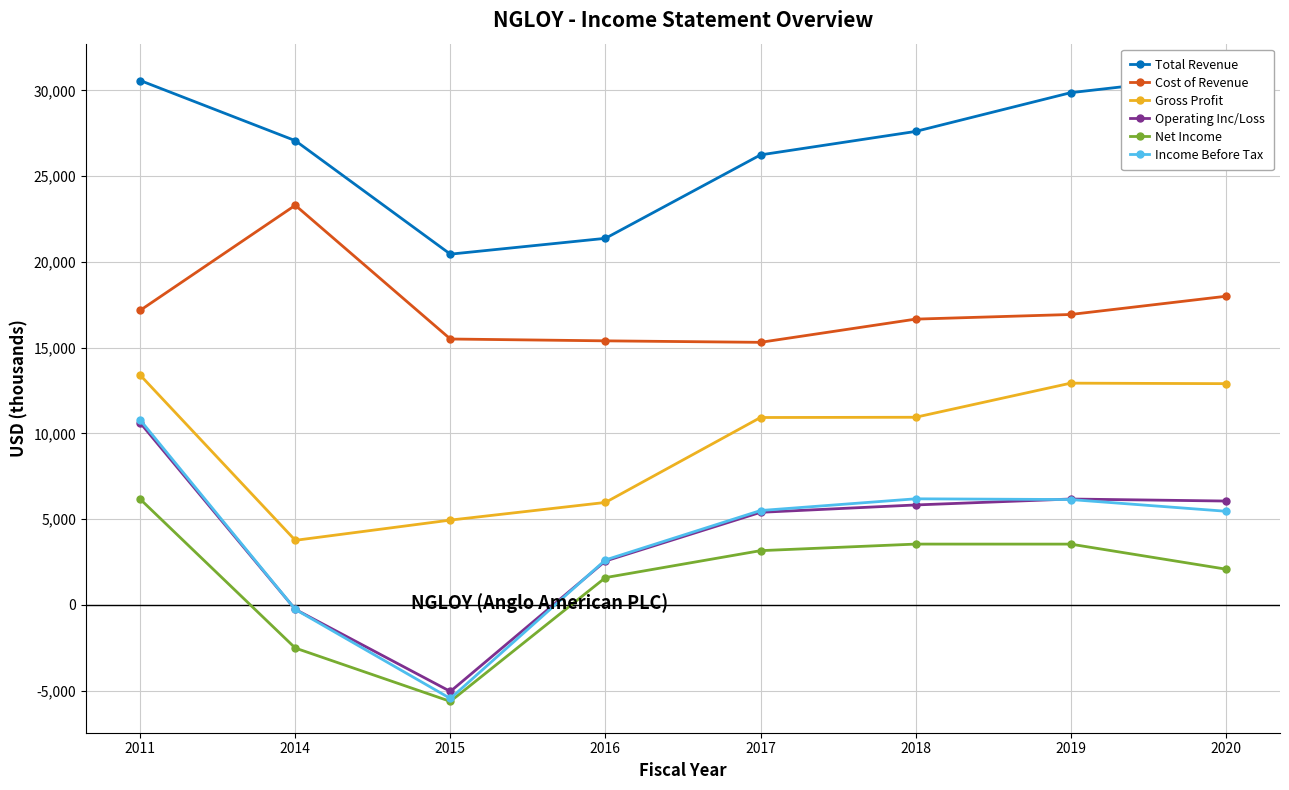

Between 2016 and 2018, which is larger?

2018